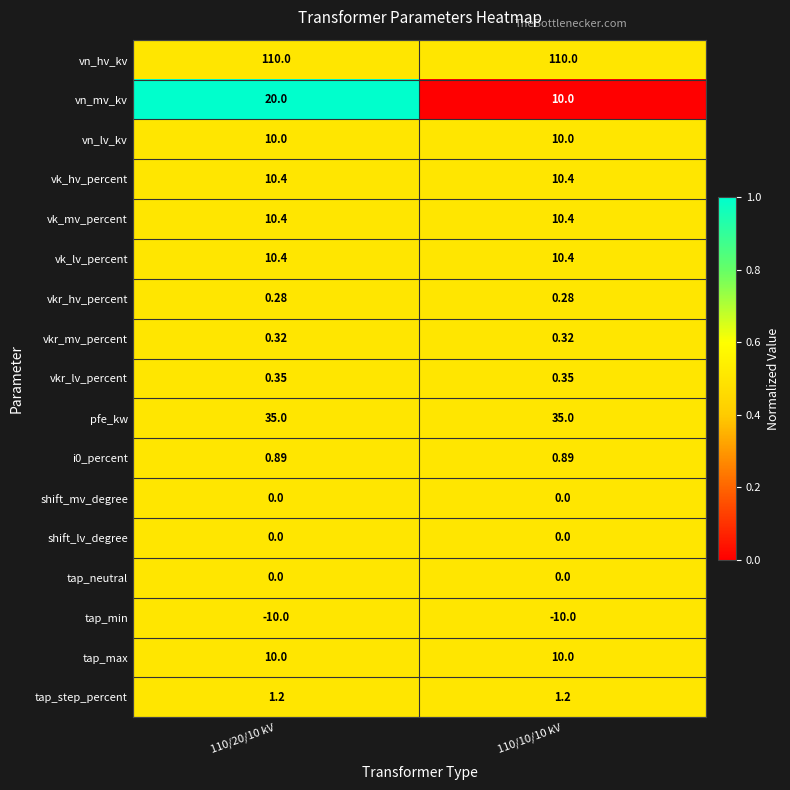

Is the value of vk_mv_percent at 110/10/10 kV greater than the value of vkr_mv_percent at 110/20/10 kV?

Yes